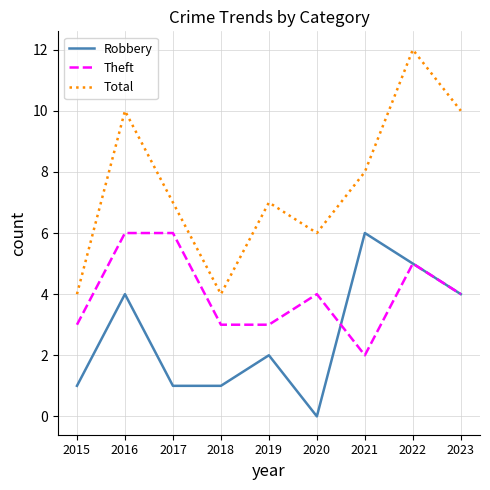

The value of Theft at 2019 is 3. True or false?

True